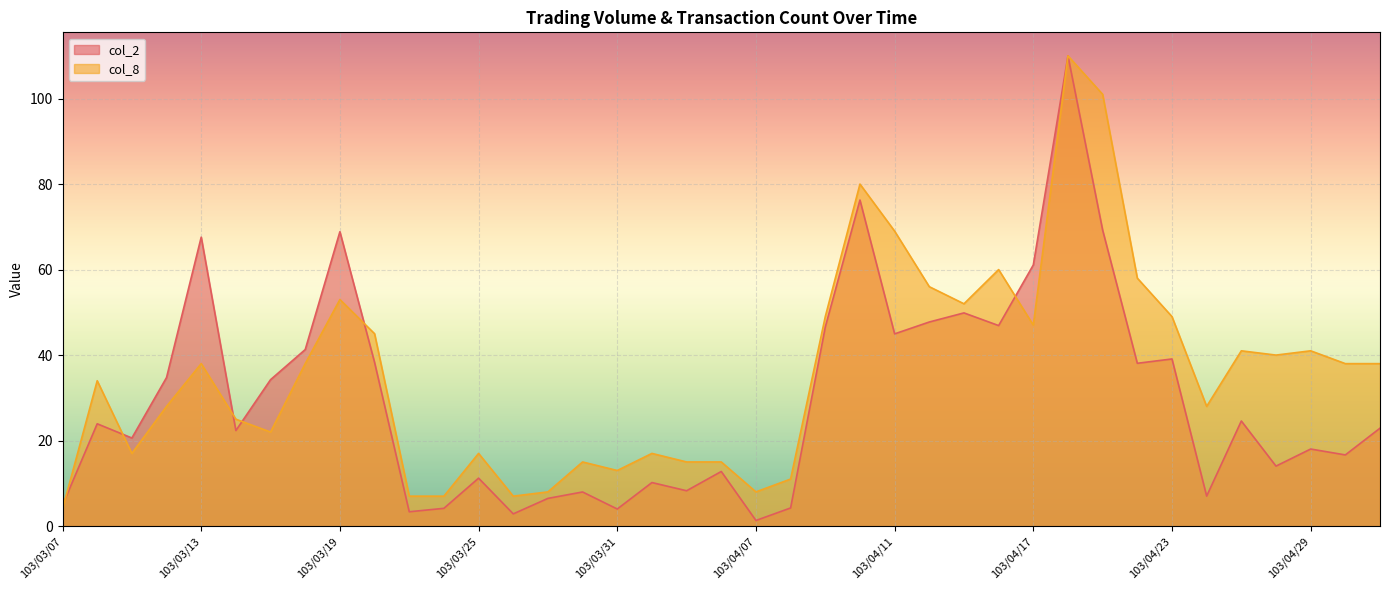

What is the difference between the second highest and second lowest values in the col_2 series?

73.4